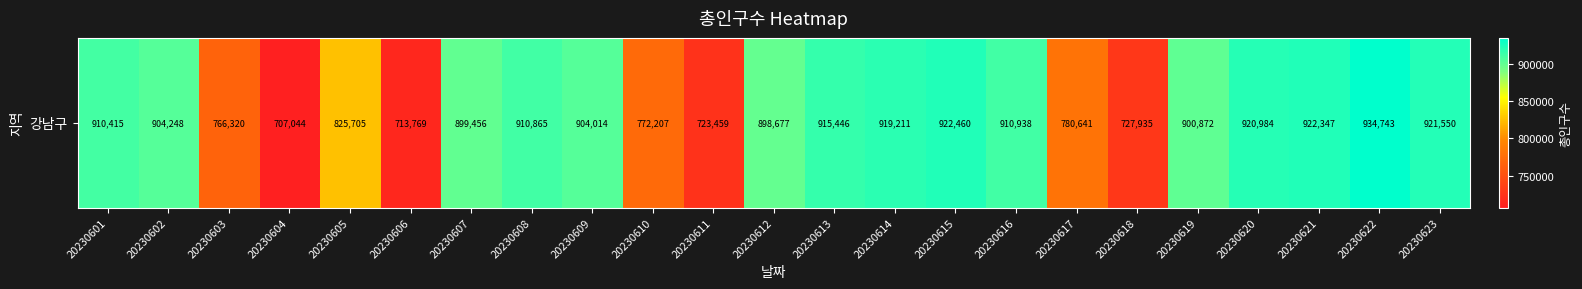

Between 20230623 and 20230622, which is larger?

20230622